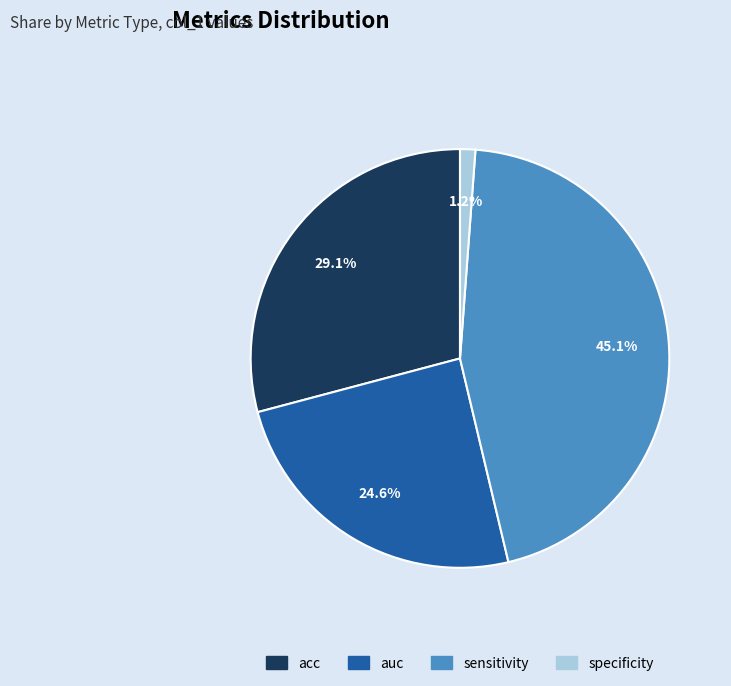

What percentage is the specificity slice, to the nearest percent?

1%